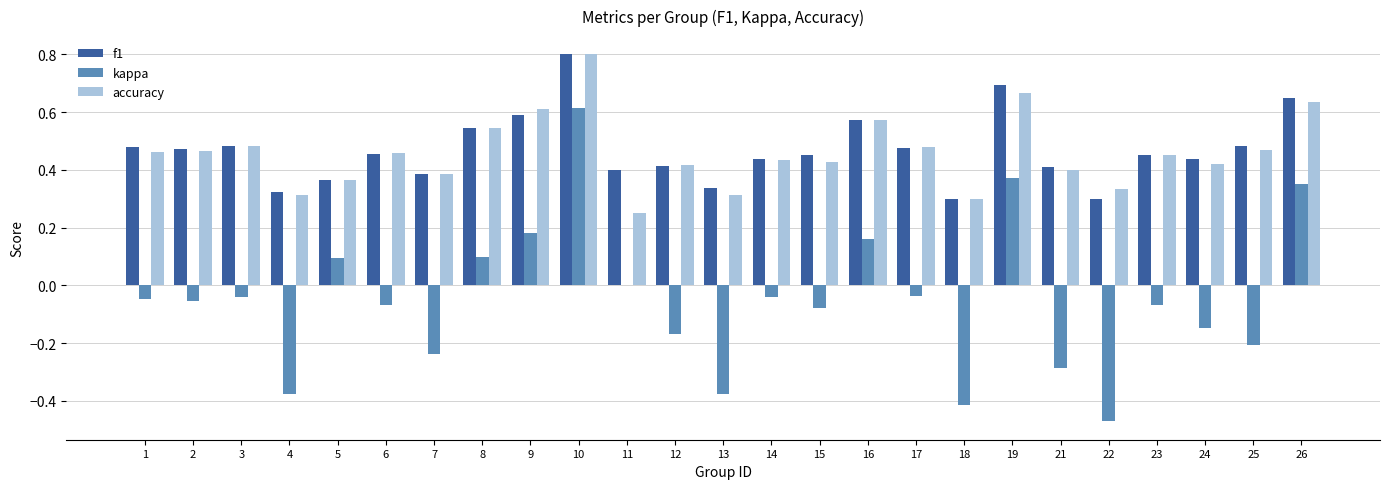

Is the value of kappa at 24 greater than the value of accuracy at 11?

No